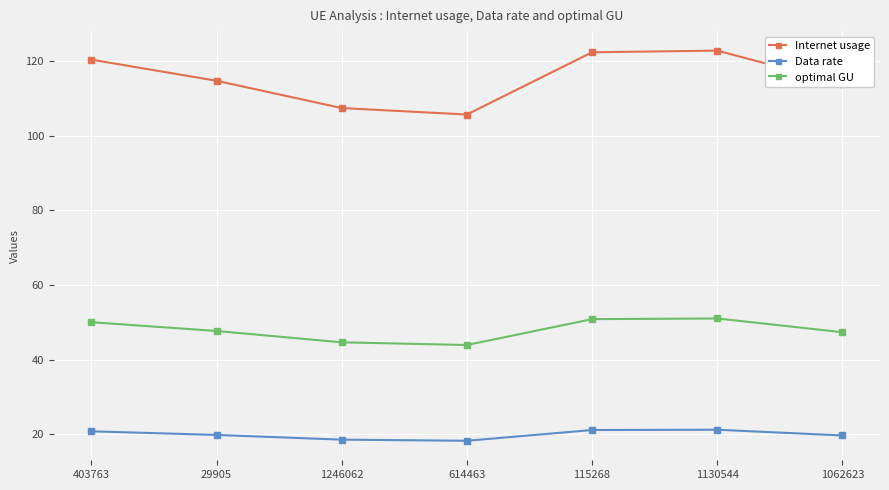

Which series has the largest range (max minus min)?

Internet usage